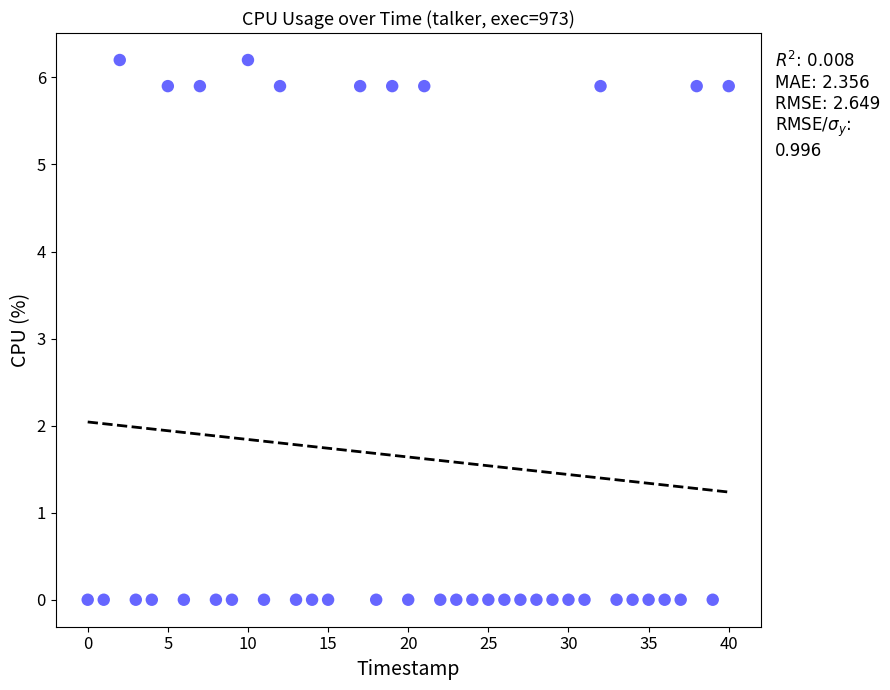

What is the range of X values (max minus min)?

40.0